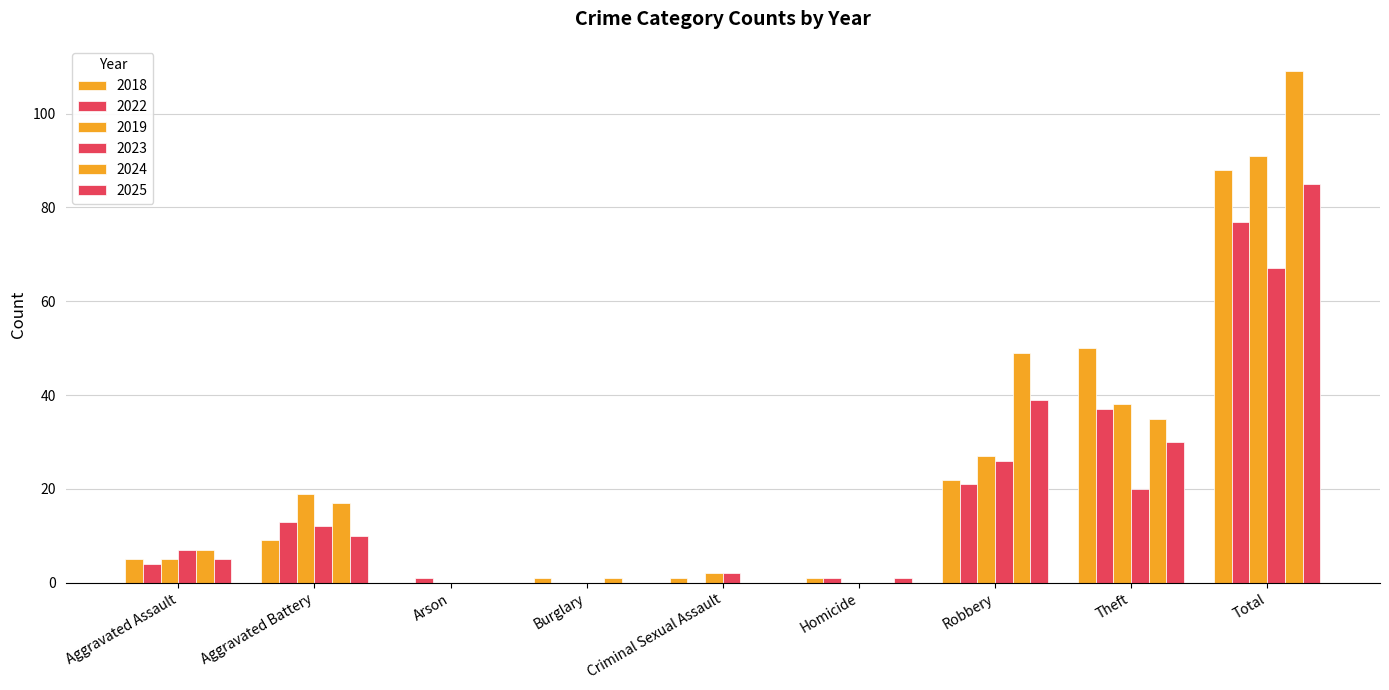

What is the maximum value shown in the chart?

109